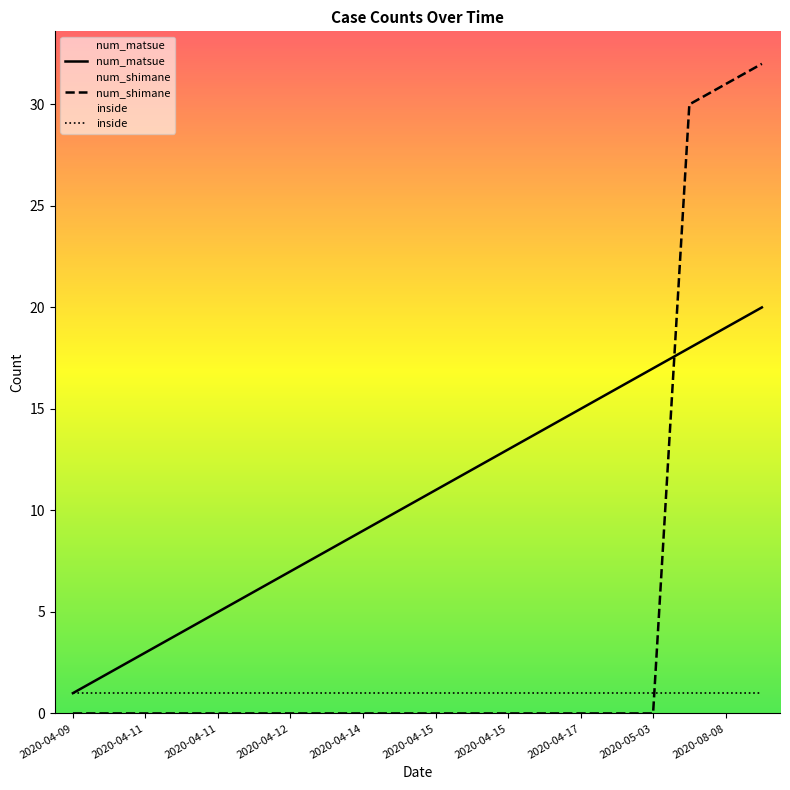

Does the chart display data point markers on the line(s)?

No